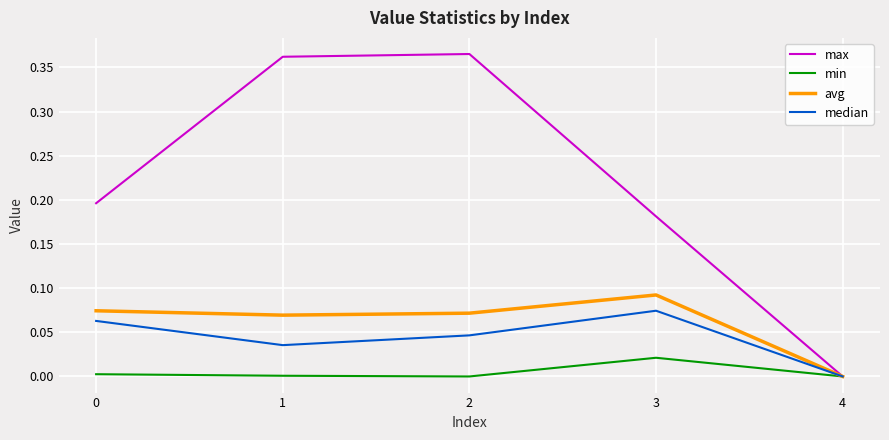

Which series changed the most between 0 and 1?

max